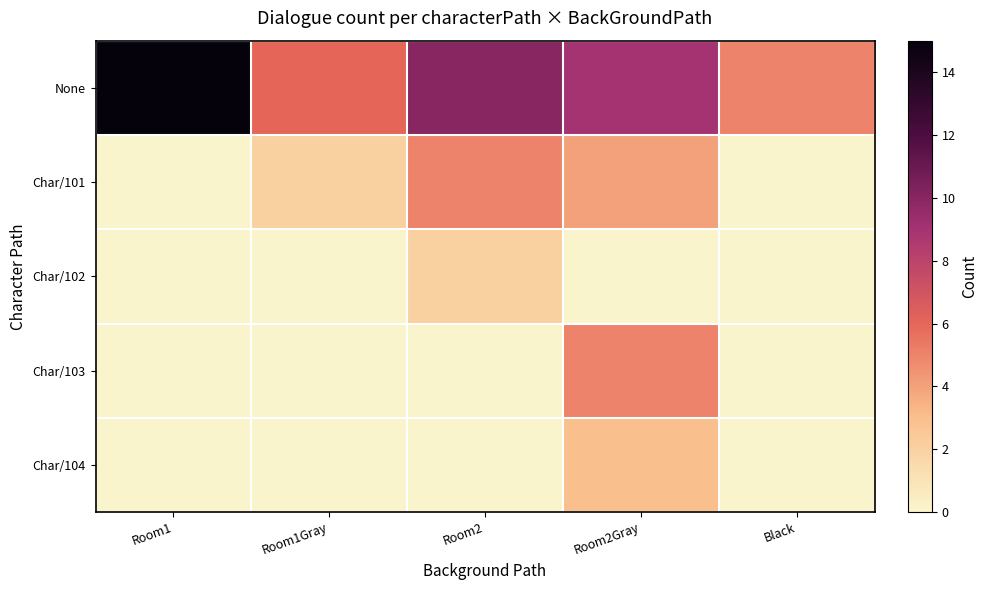

At Room1, list the series in order from largest to smallest.

None, Char/101, Char/102, Char/103, Char/104